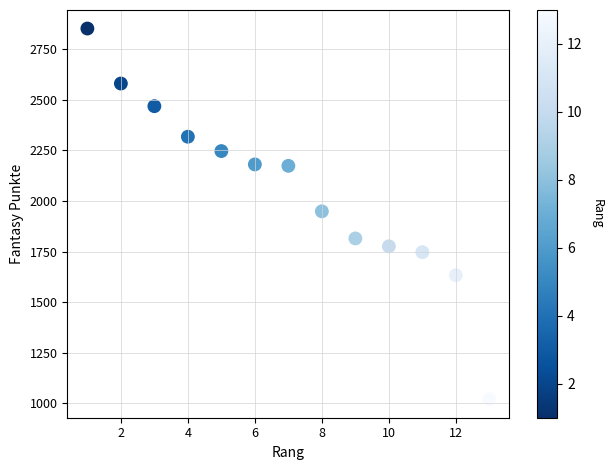

What is the range of X values (max minus min)?

12